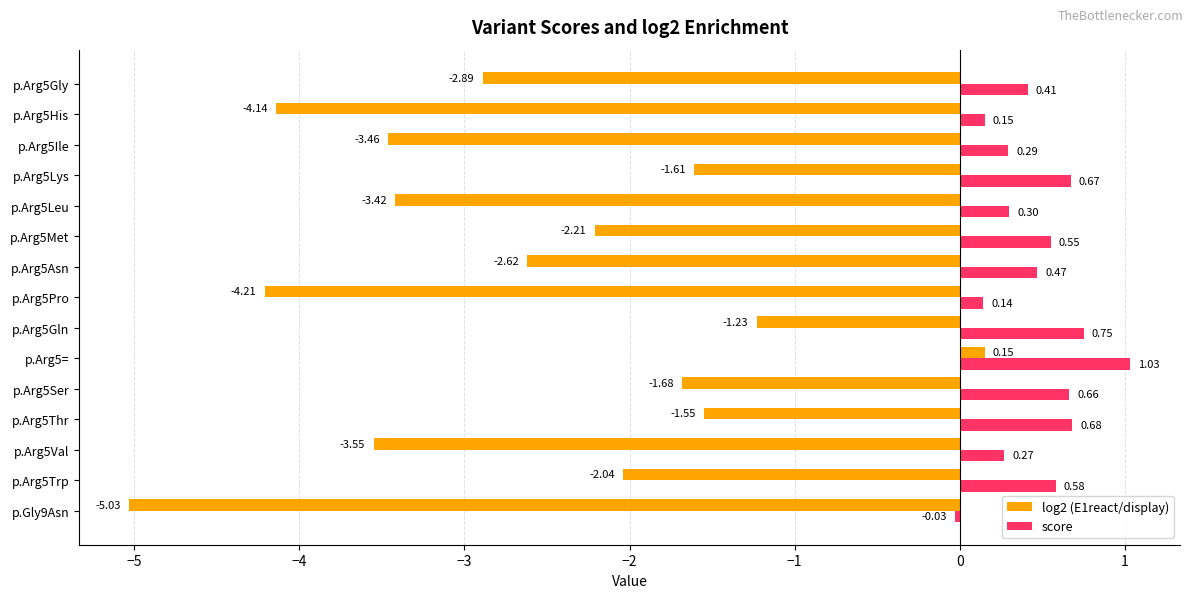

Which series has the widest spread of values?

log2 (E1react/display)